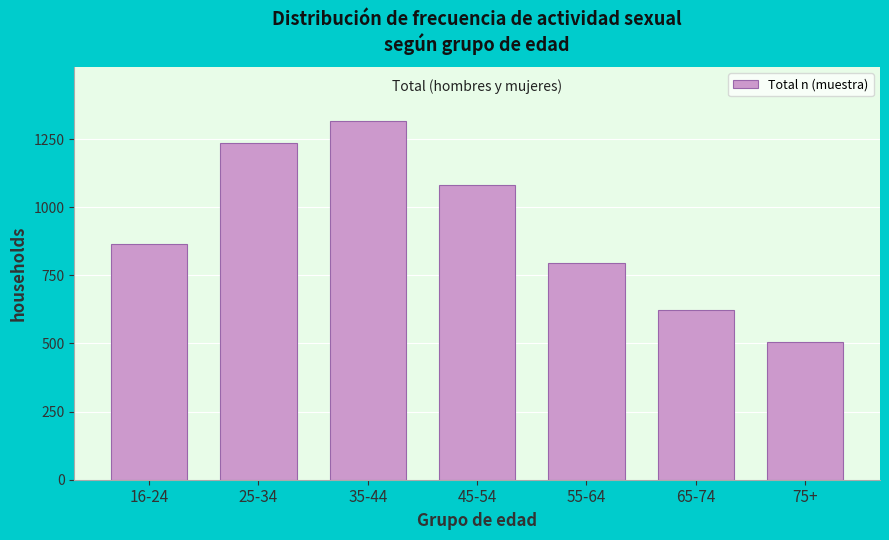

Reading right to left, list all the values displayed in this chart.

507	623	795	1083	1316	1235	864